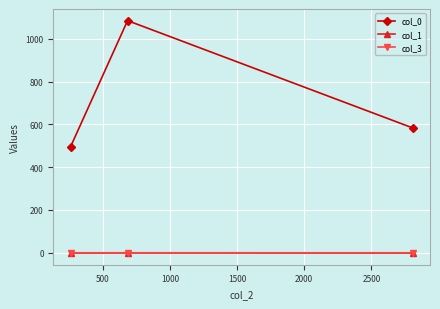

What is the minimum value for col_0?

495.0